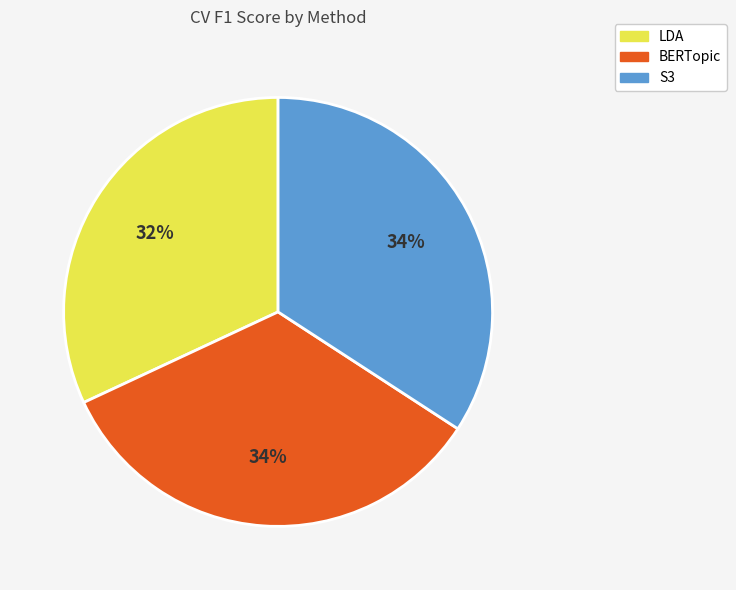

To the nearest percent, what portion does LDA represent?

32%